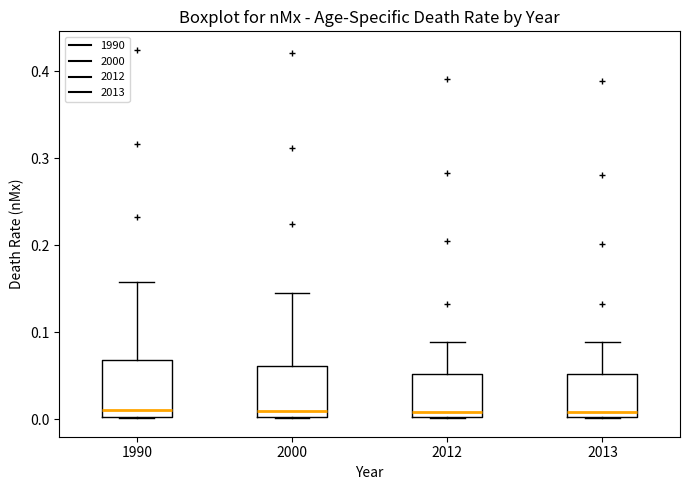

Reading left to right, read every box against the y-axis: the position of its median line, the range the box covers, and the ends of its whiskers. The values are not printed on the chart, so give them approximately, as read against the axis.

1990: median 0.01, box 0.00 to 0.07, whiskers 0.00 to 0.16
2000: median 0.01, box 0.00 to 0.06, whiskers 0.00 to 0.15
2012: median 0.01, box 0.00 to 0.05, whiskers 0.00 to 0.09
2013: median 0.01, box 0.00 to 0.05, whiskers 0.00 to 0.09